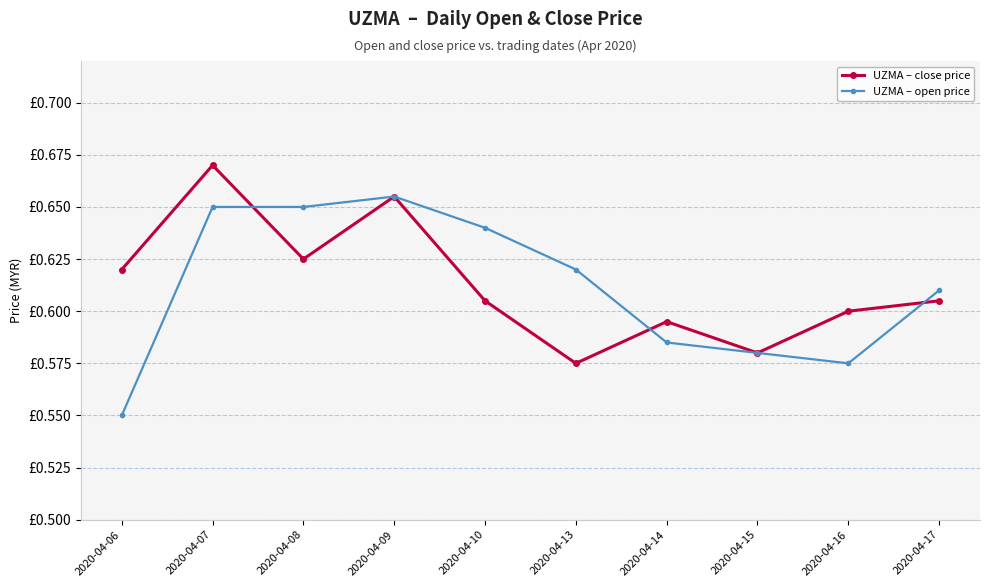

What are all the series names shown in the legend?

UZMA – close price, UZMA – open price